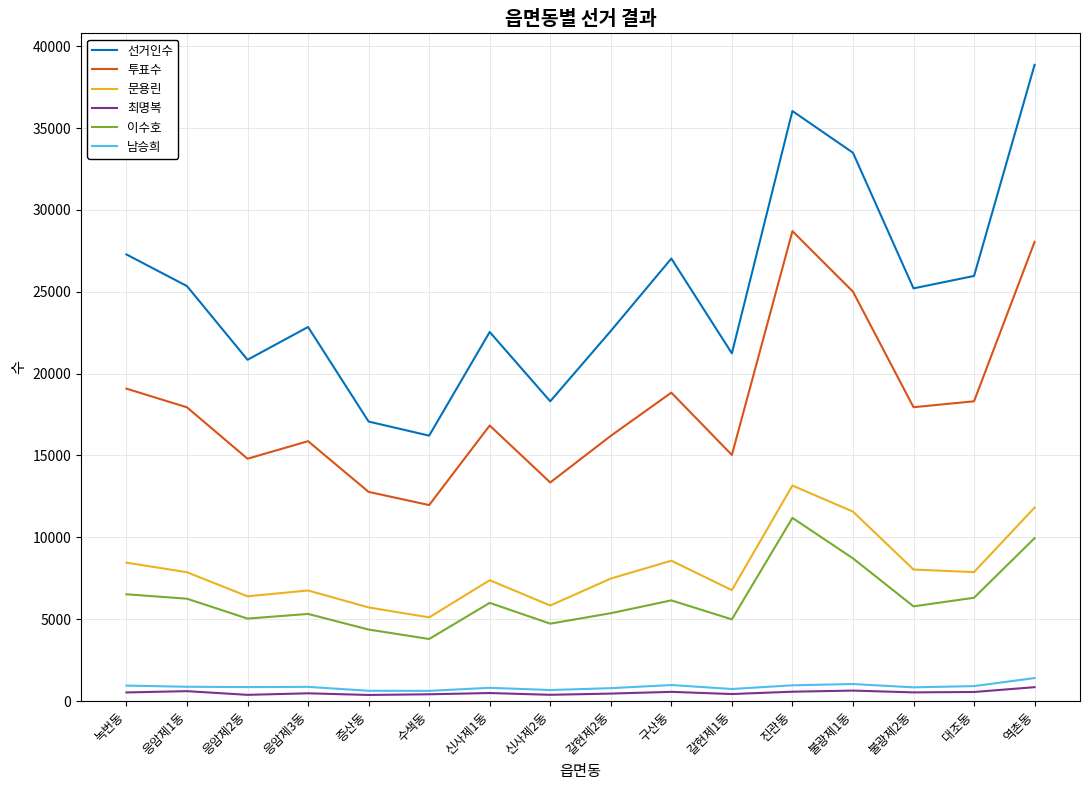

How many lines are shown in the chart?

6